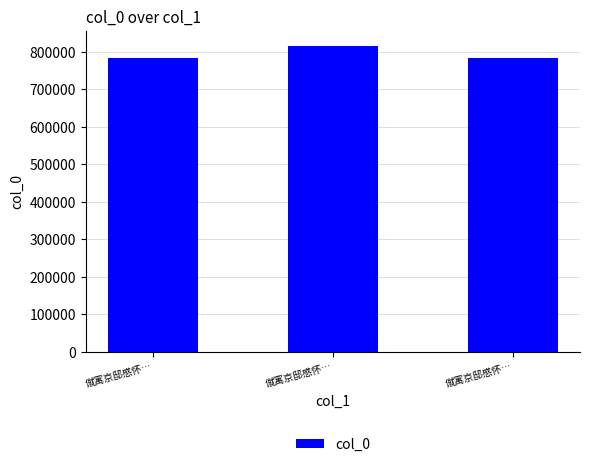

What is the sum of the values at 僦寓京邸感怀… and 僦寓京邸感怀…?

1598577